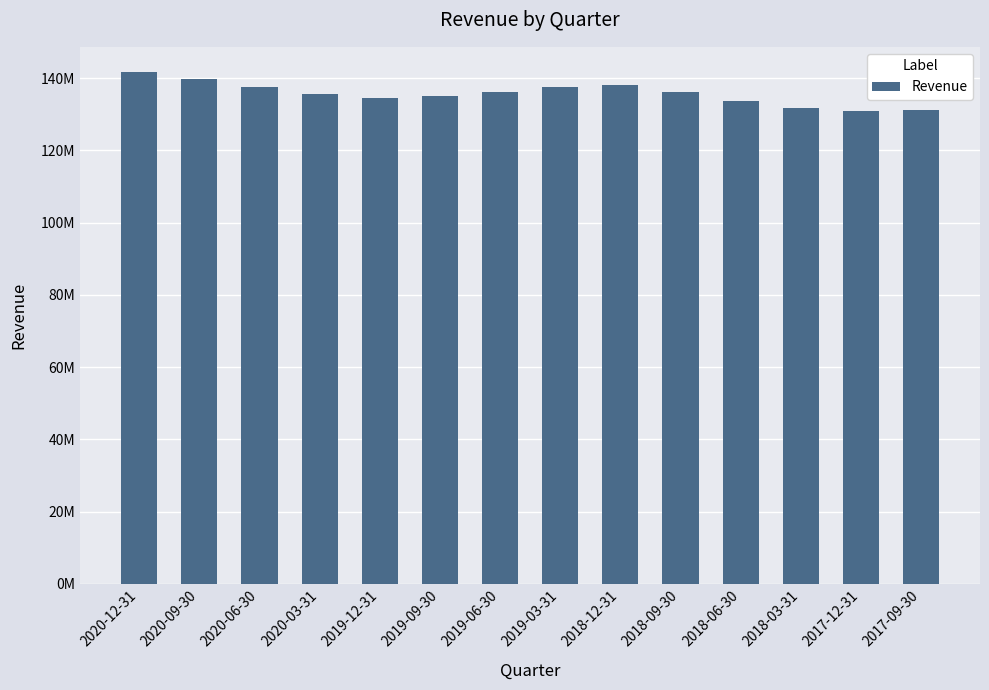

Does the chart contain any negative values?

No